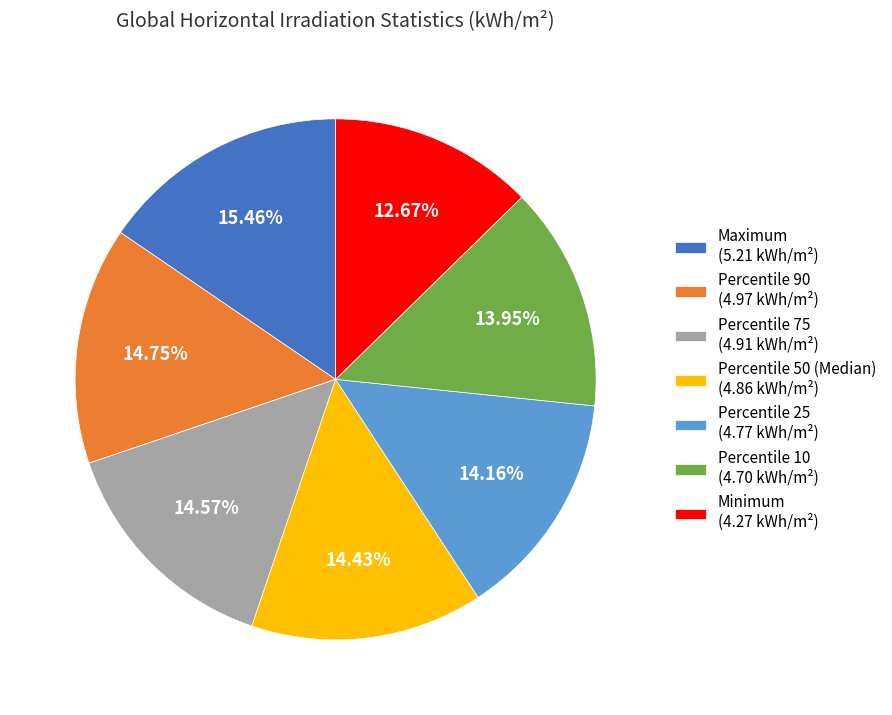

Which slice is the largest?

Maximum